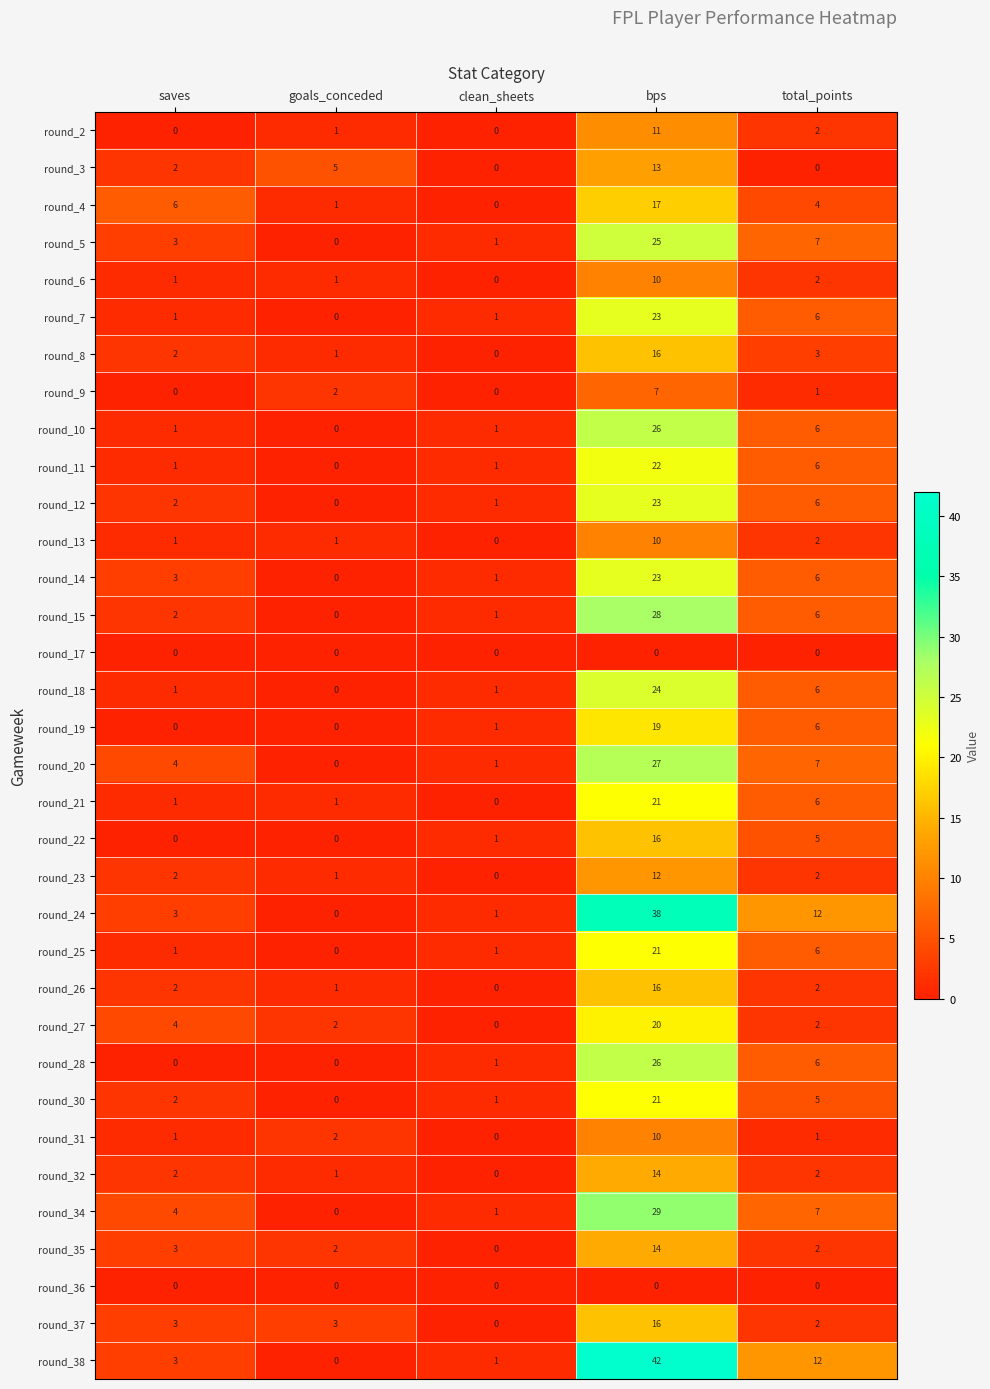

What is the greatest value displayed?

42